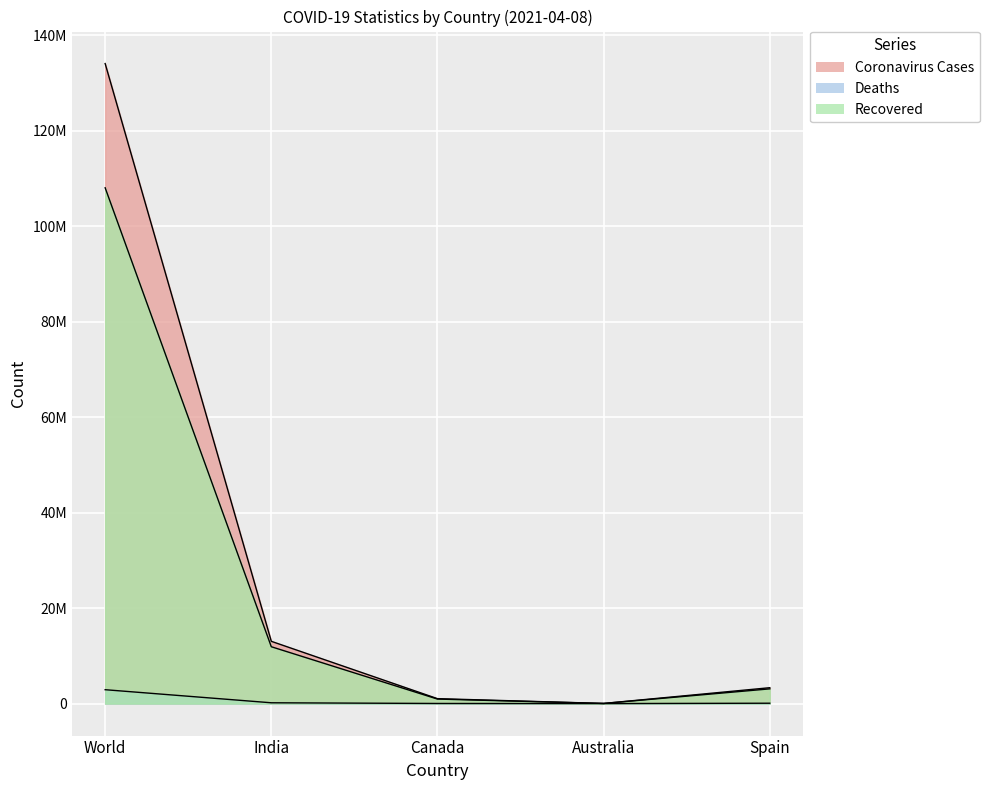

At which category is the sum across all series the highest?

World